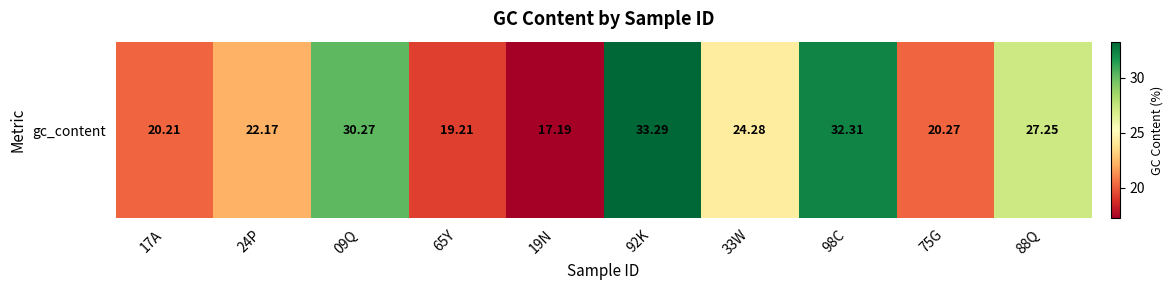

Where is the data nearest to the value 25?

33W